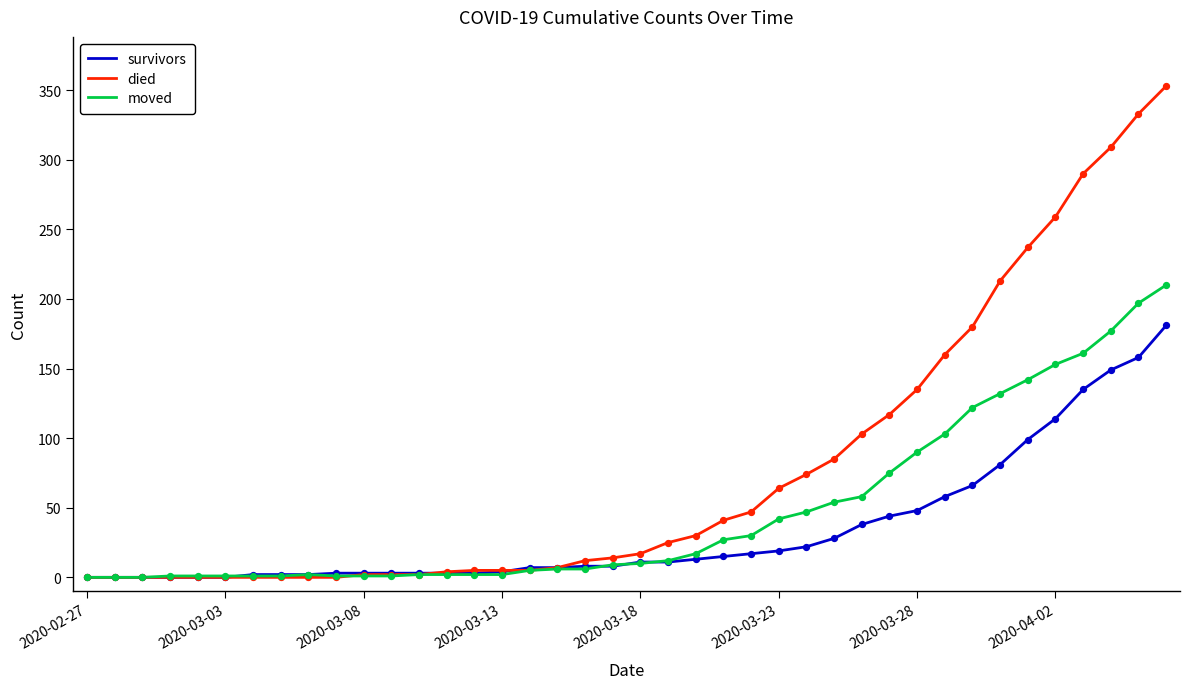

At how many categories does at least one series exceed 341?

1